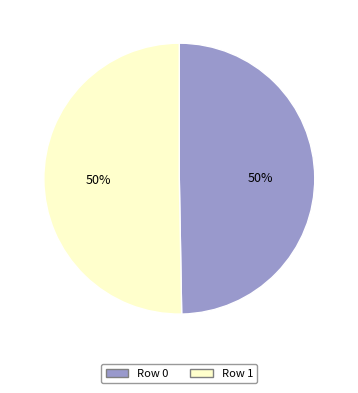

To the nearest percent, what percentage of the pie is Row 0?

50%